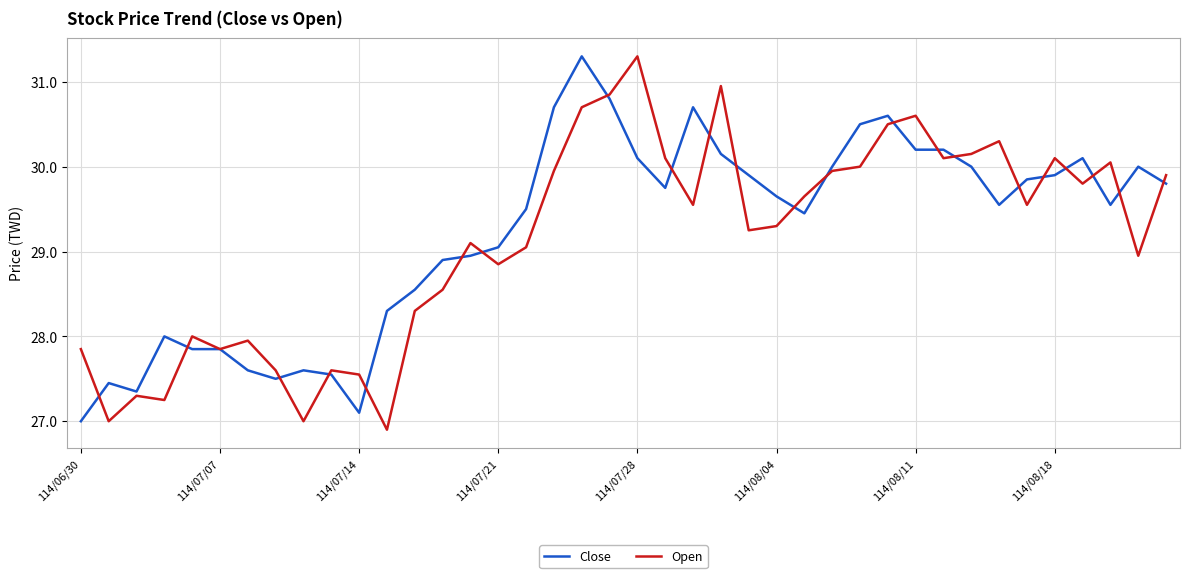

True or false: Close has more than 0 points higher than both neighbors.

True